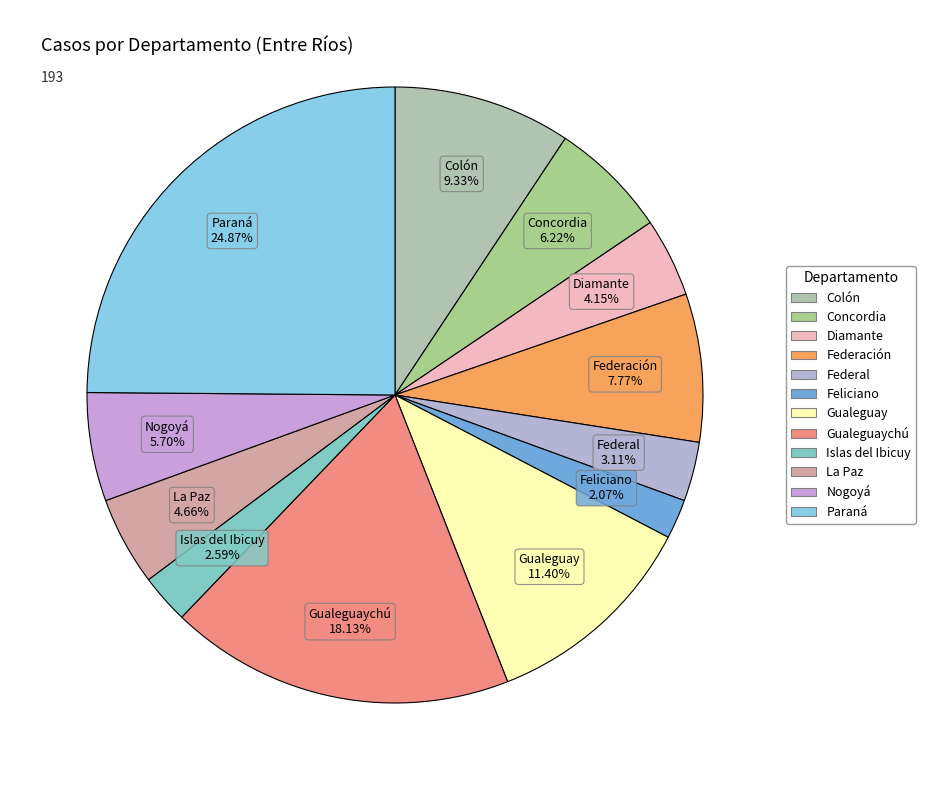

How many segments does this pie chart have?

12